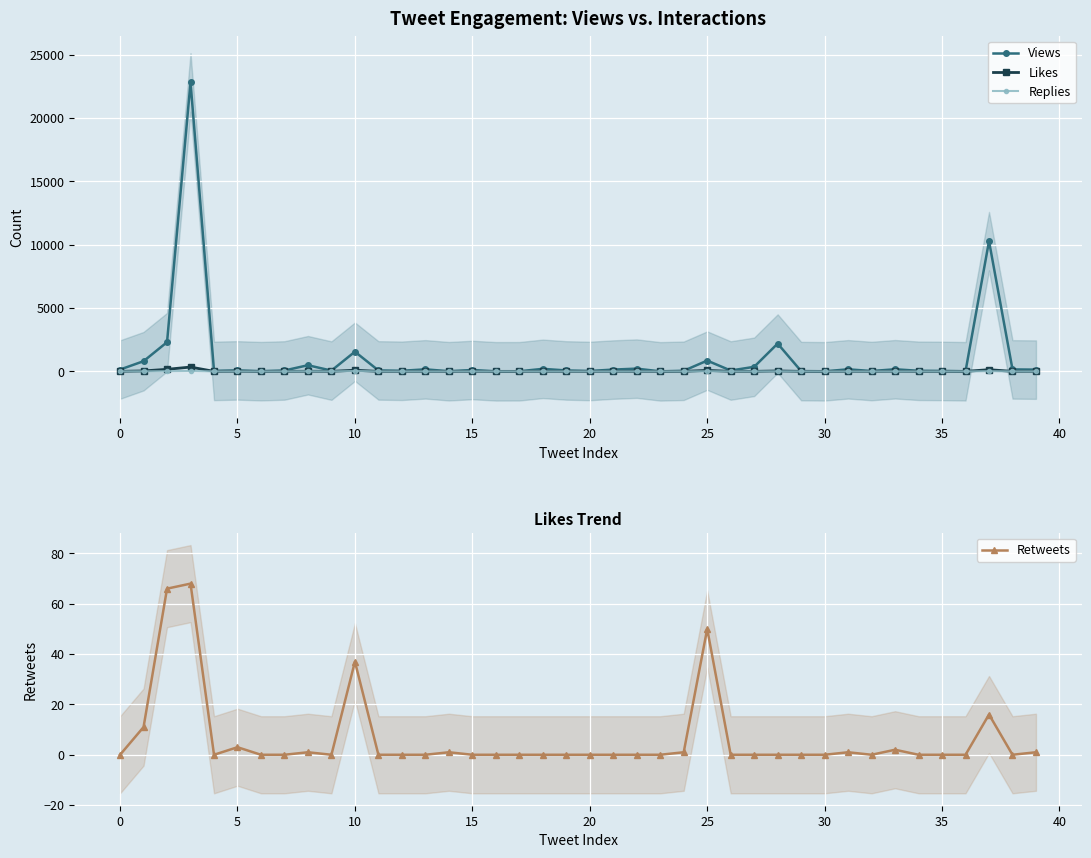

What is the difference between the highest and lowest values at 11?

74